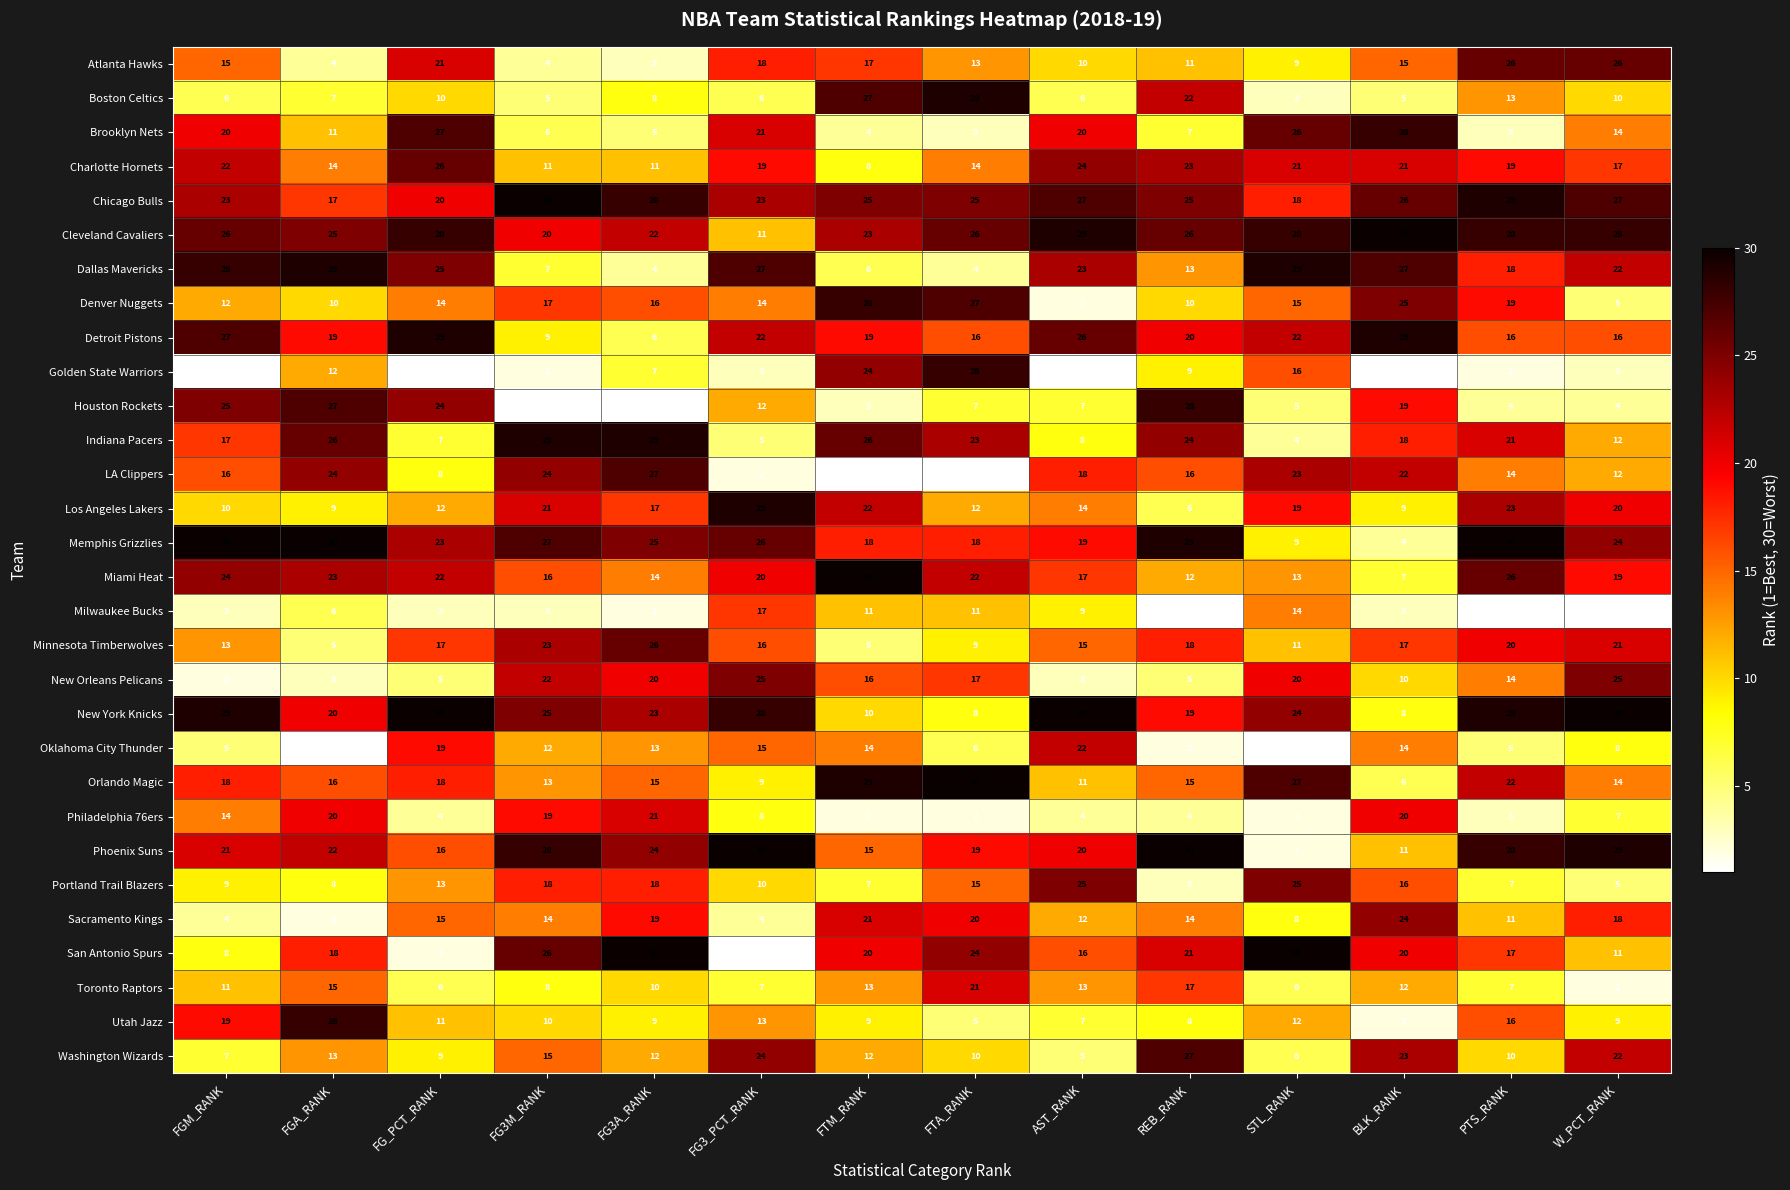

At REB_RANK, list the series in order from largest to smallest.

Phoenix Suns, Memphis Grizzlies, Houston Rockets, Washington Wizards, Cleveland Cavaliers, Chicago Bulls, Indiana Pacers, Charlotte Hornets, Boston Celtics, San Antonio Spurs, Detroit Pistons, New York Knicks, Minnesota Timberwolves, Toronto Raptors, LA Clippers, Orlando Magic, Sacramento Kings, Dallas Mavericks, Miami Heat, Atlanta Hawks, Denver Nuggets, Golden State Warriors, Utah Jazz, Brooklyn Nets, Los Angeles Lakers, New Orleans Pelicans, Philadelphia 76ers, Portland Trail Blazers, Oklahoma City Thunder, Milwaukee Bucks